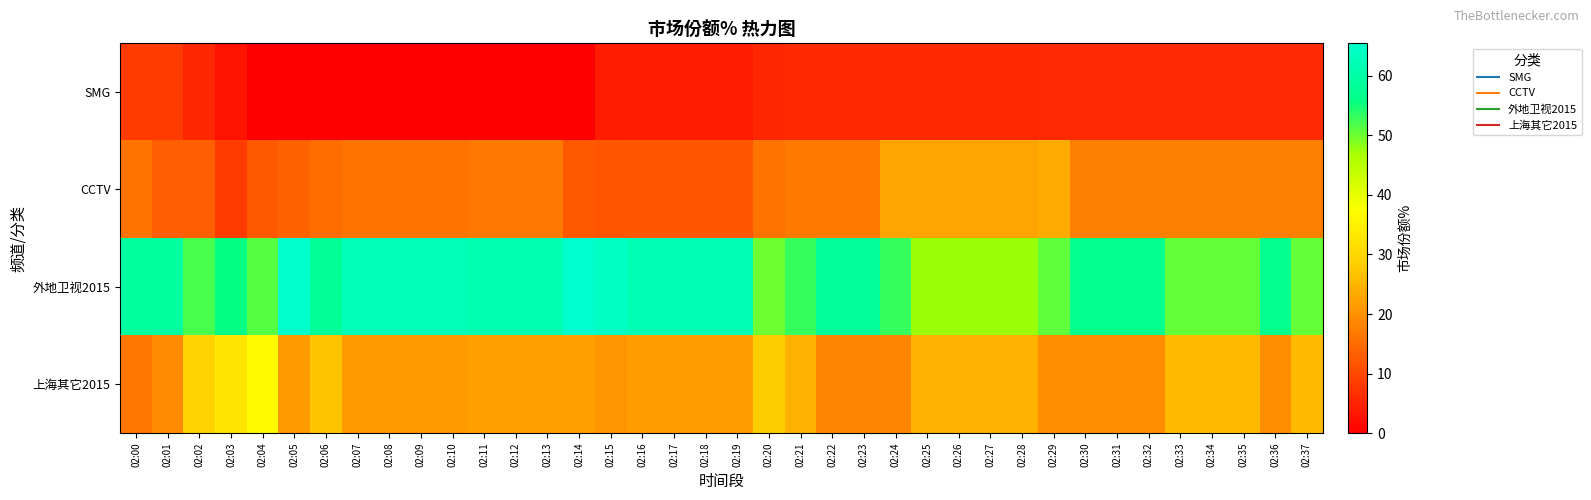

What is the greatest value displayed?

65.5